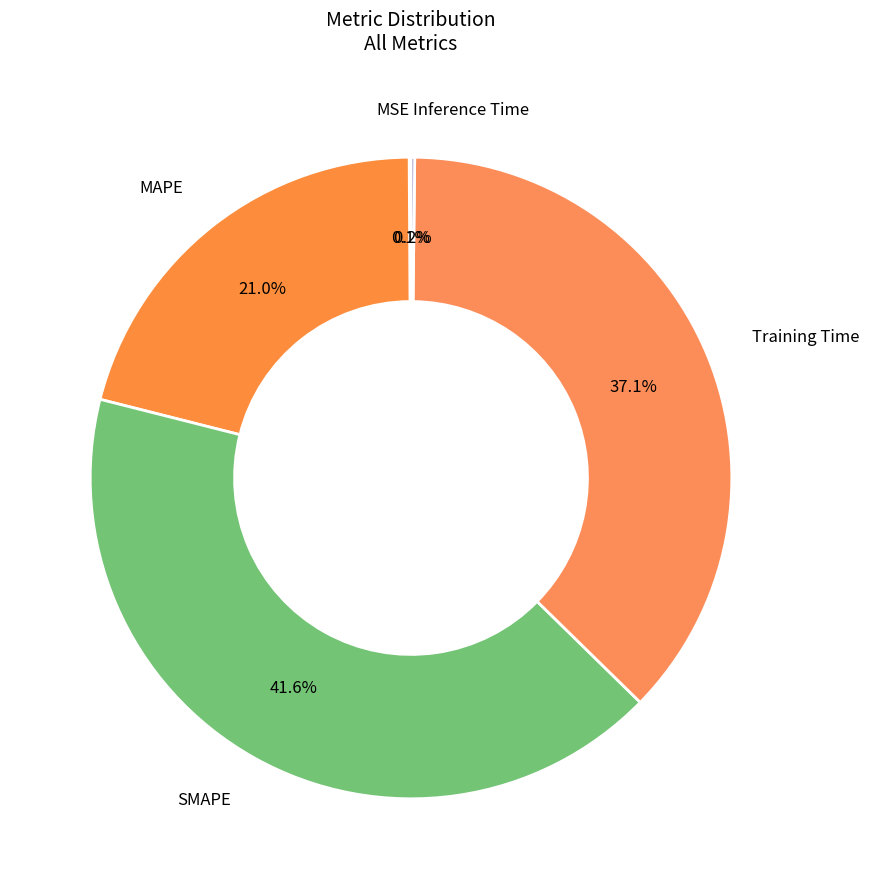

To the nearest percent, what is the difference between the largest and smallest slice percentages?

42%